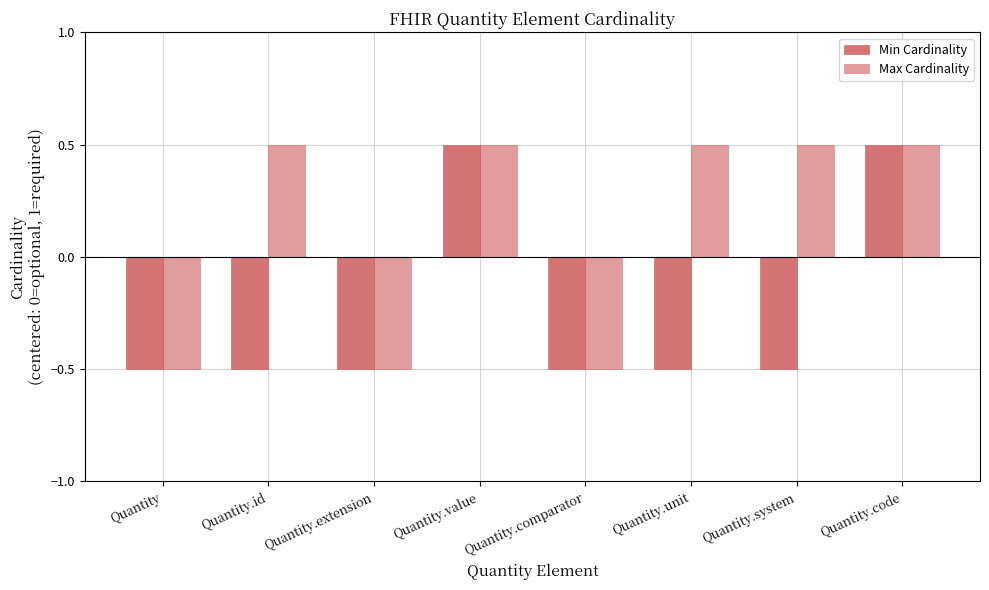

What is the label of the 3rd bar from the left?

Quantity.extension